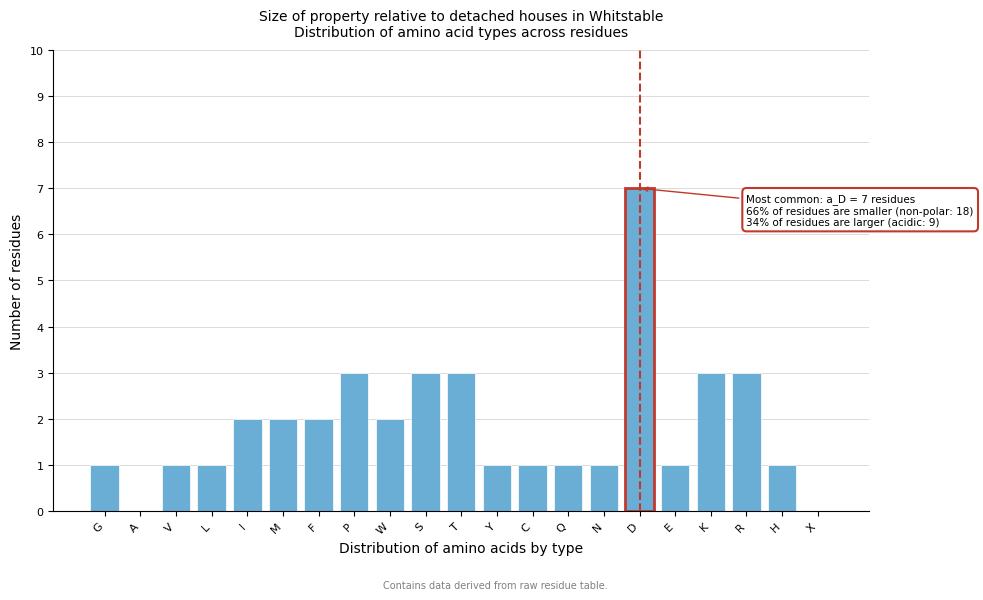

Reading right to left, transcribe all the data shown in this chart.

X=0	H=1	R=3	K=3	E=1	D=7	N=1	Q=1	C=1	Y=1	T=3	S=3	W=2	P=3	F=2	M=2	I=2	L=1	V=1	A=0	G=1